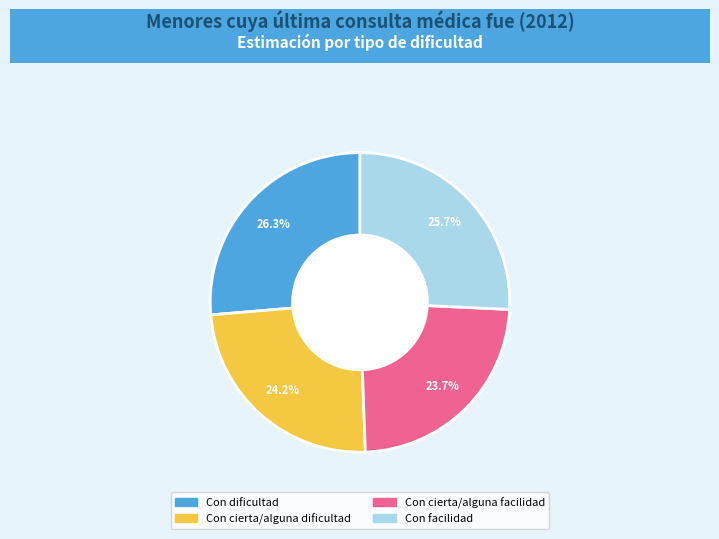

Is there a majority slice in this chart?

No